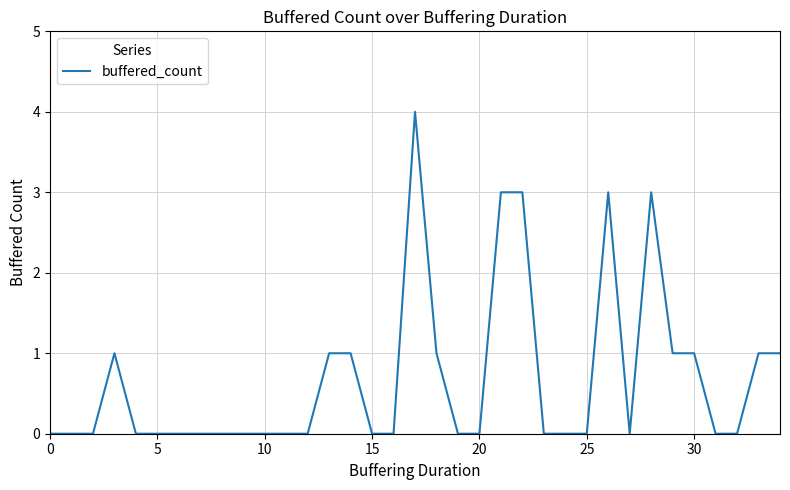

What is the difference between the maximum and minimum values?

4